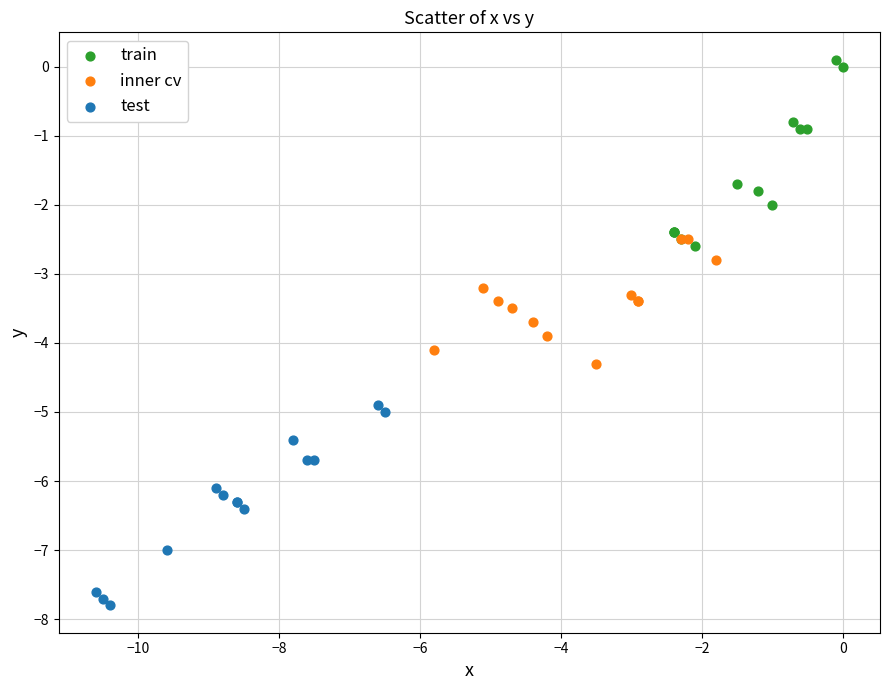

Which series contains the highest Y value?

train